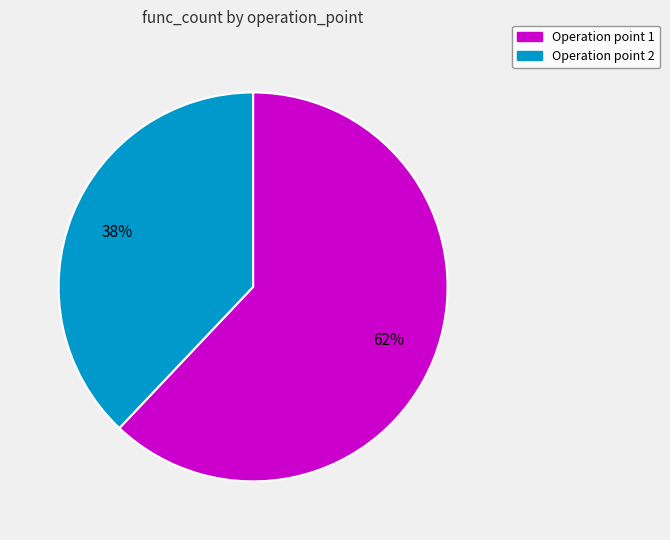

To the nearest percent, what is the difference between the largest and smallest slice percentages?

24%